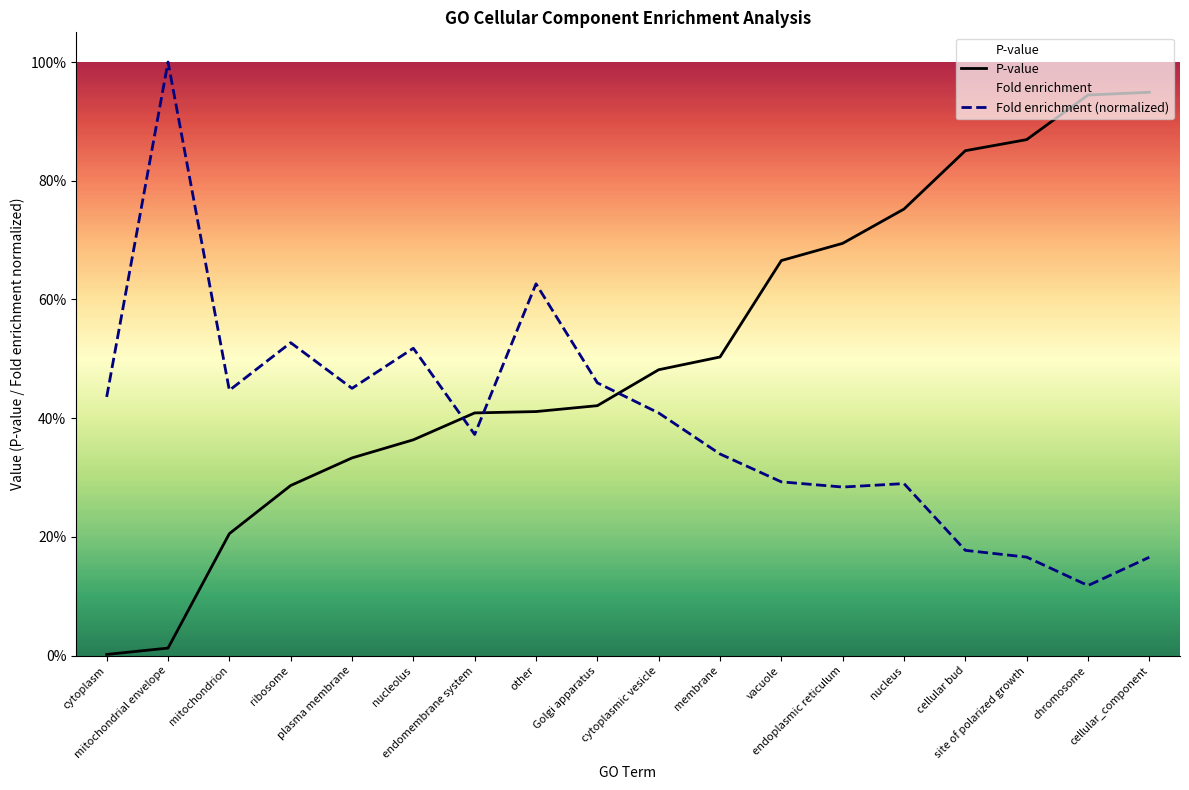

Rank the series at endomembrane system from highest to lowest value.

P-value, Fold enrichment (normalized)